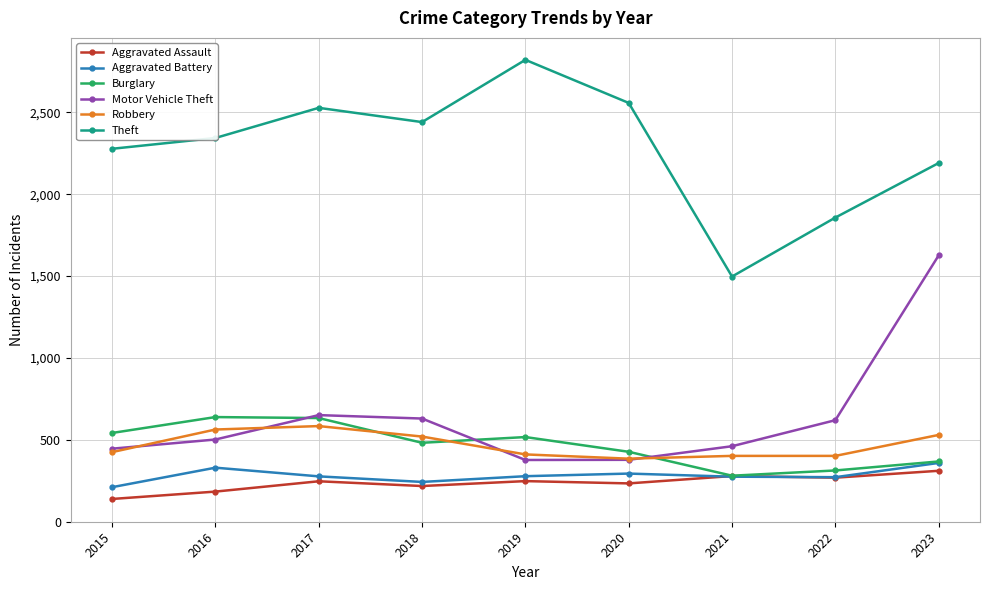

The value of Aggravated Battery at 2018 is 243. True or false?

True